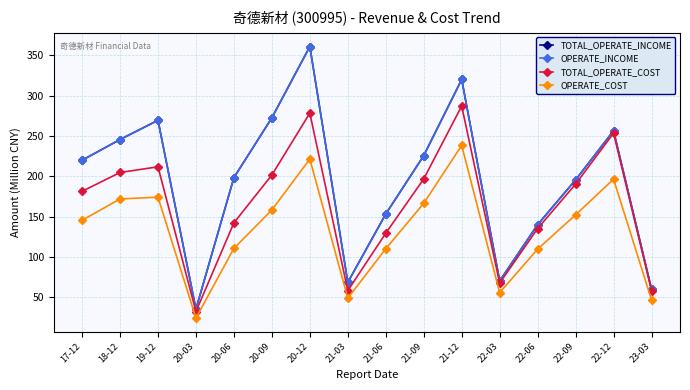

What is the value of the OPERATE_COST point at the 11th from the left?

238.3